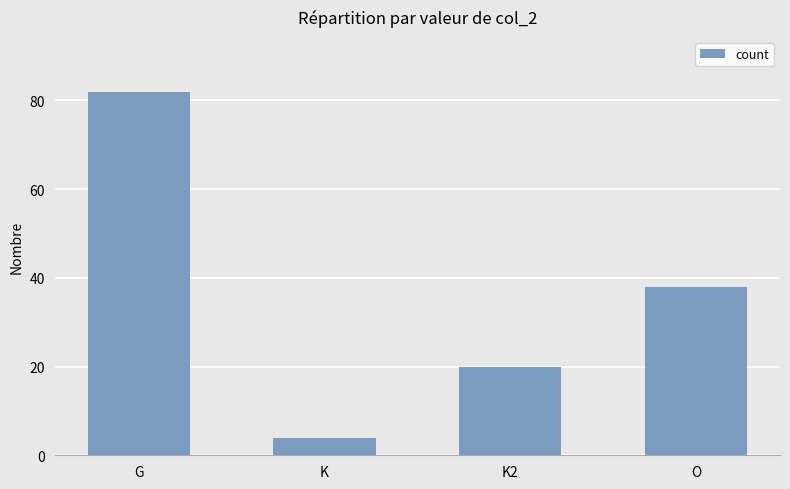

What is the change in value from K2 to O?

+18